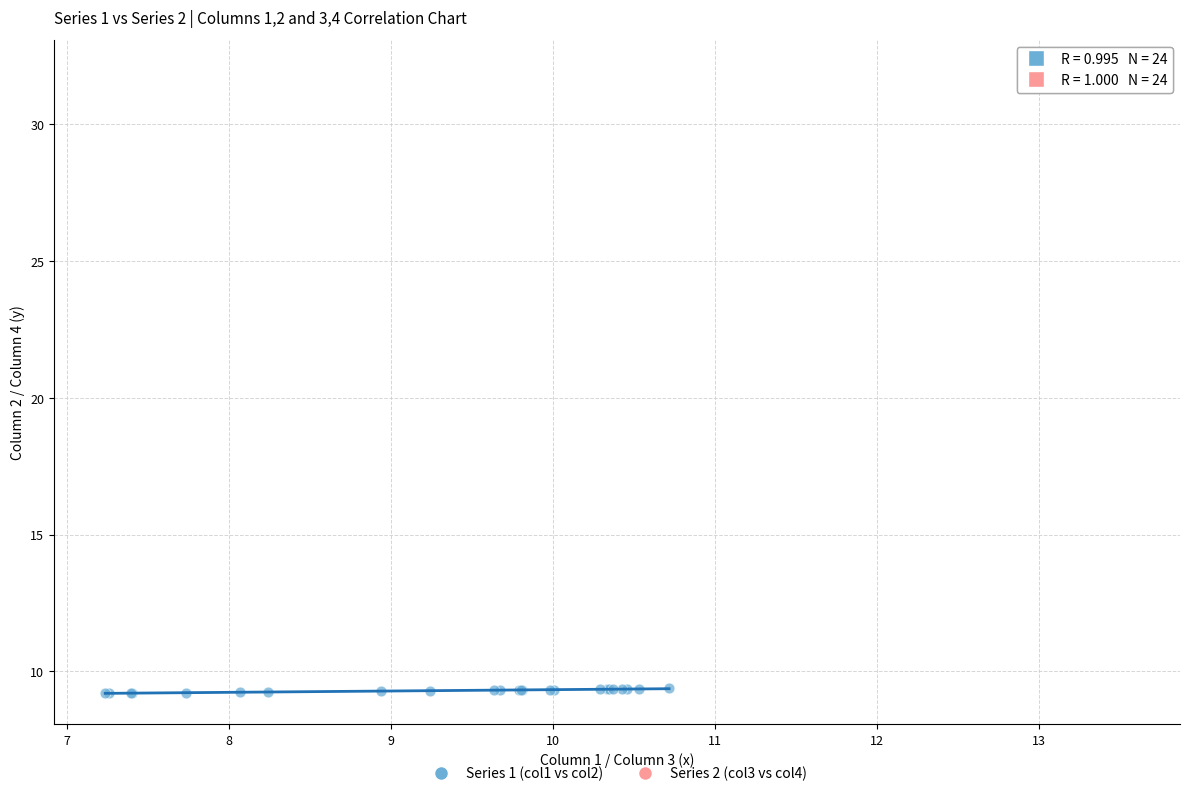

Which series has the widest spread of Y values?

Series 2 (col3 vs col4)